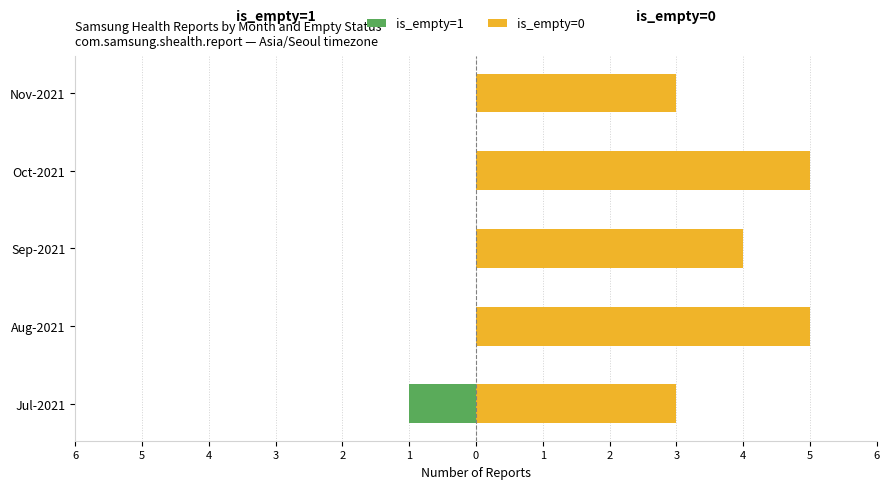

Which series has the largest total across all categories?

is_empty=0